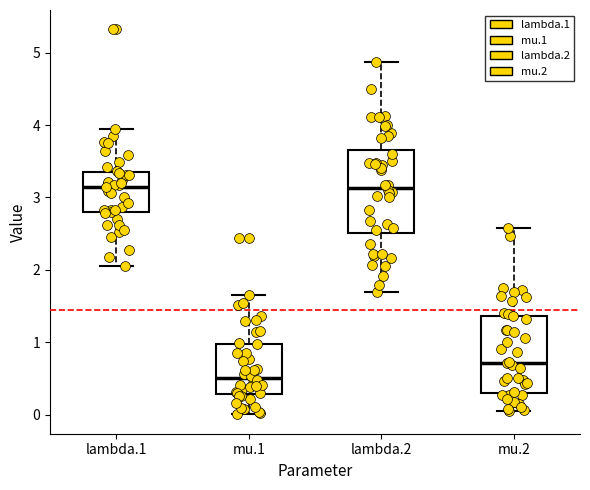

Which box's median line is the lowest?

mu.1